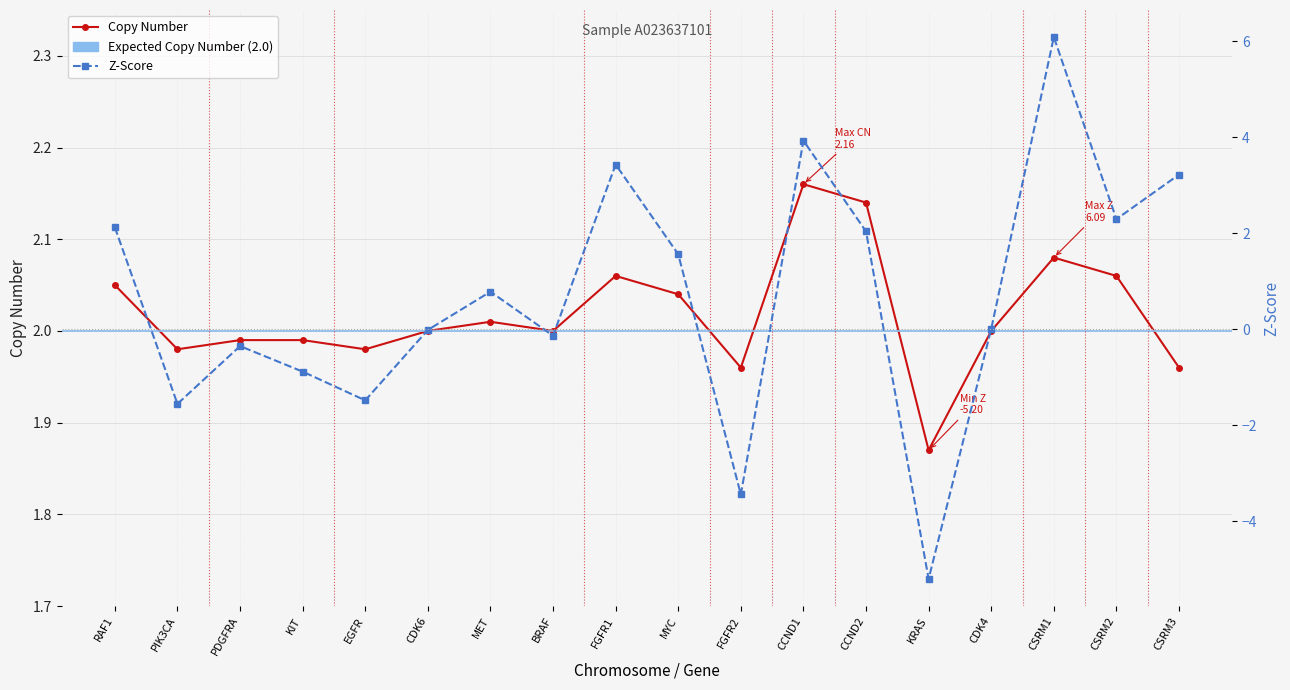

Reading right to left, list all the values displayed in this chart.

copy_number: 2.0	2.1	2.1	2.0	1.9	2.1	2.2	2.0	2.0	2.1	2.0	2.0	2.0	2.0	2.0	2.0	2.0	2.0
zscore: 3.2	2.3	6.1	0.0	-5.2	2.0	3.9	-3.4	1.6	3.4	-0.1	0.8	-0.0	-1.5	-0.9	-0.3	-1.6	2.1